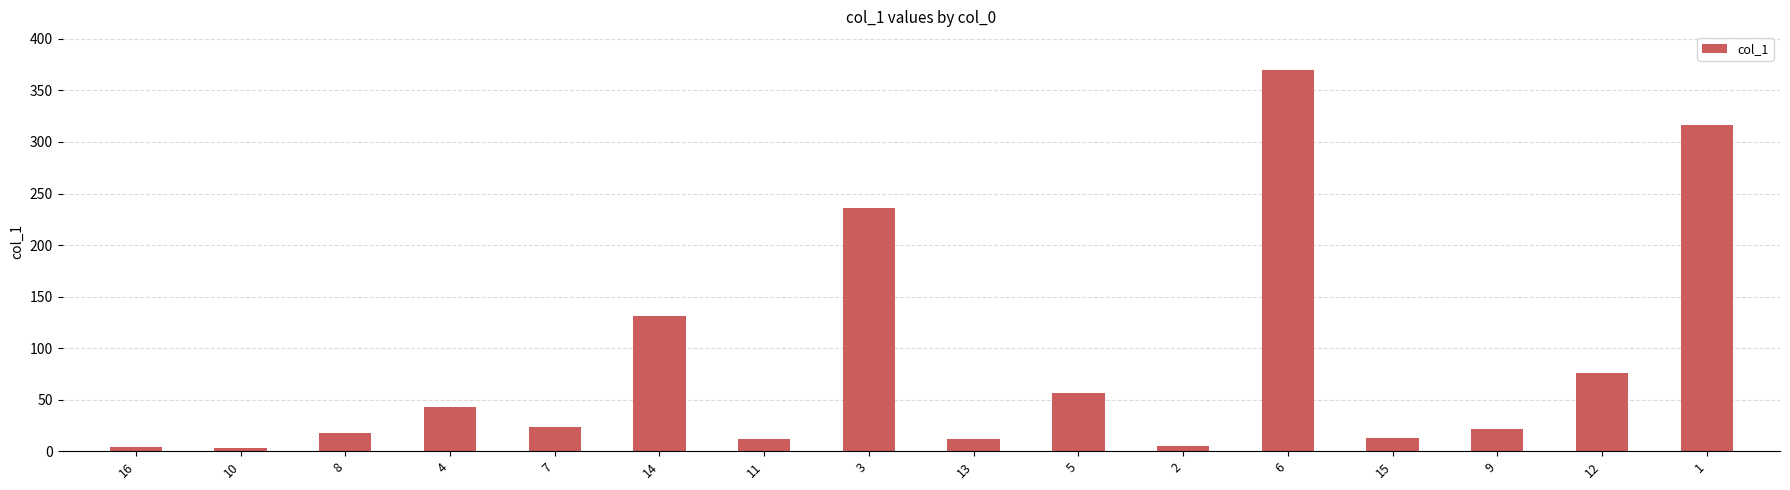

What is the change in value from 13 to 6?

+358.8